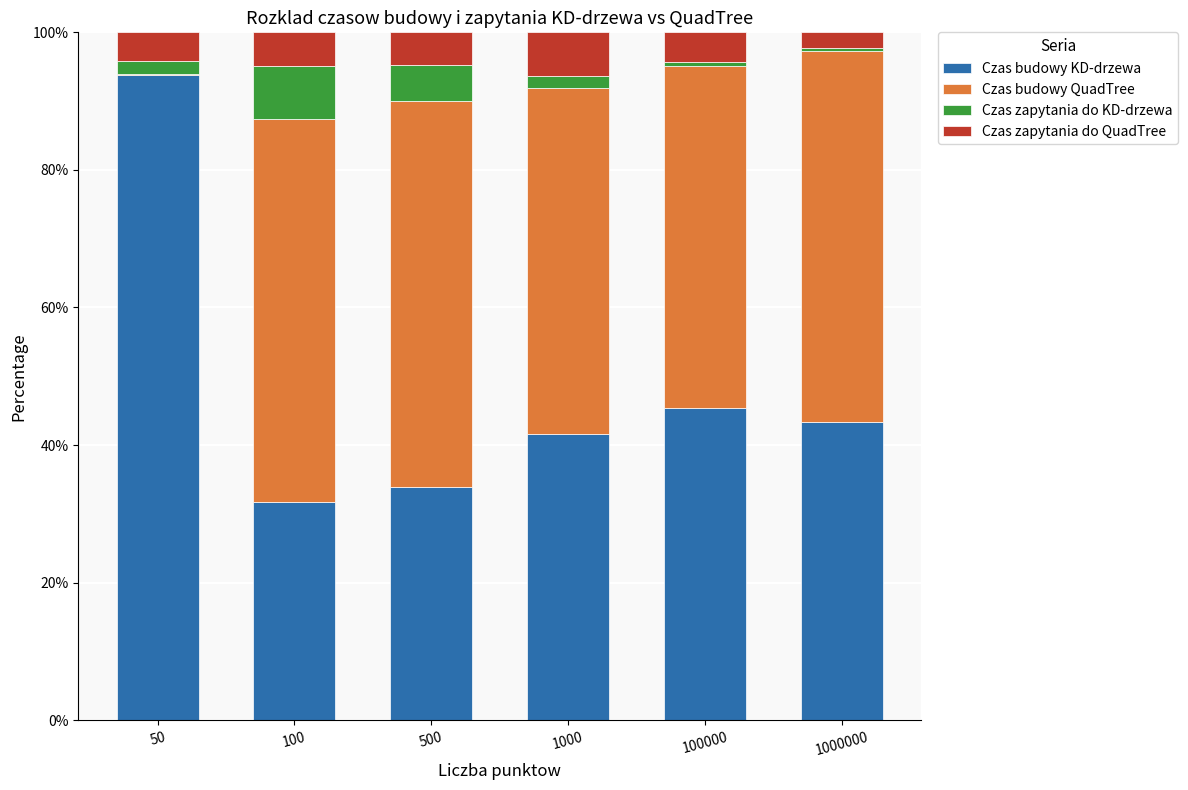

True or false: Czas budowy KD-drzewa has a value of 15.6 at 100.

False